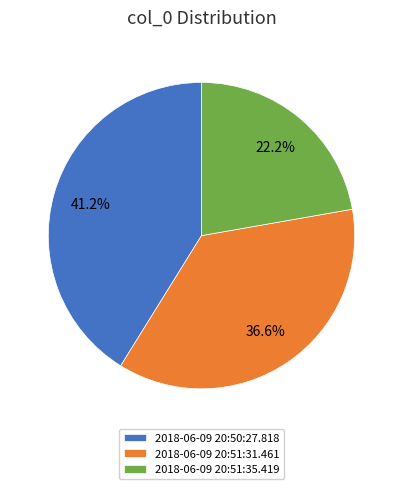

To the nearest percent, what is the difference between the largest and smallest slice percentages?

19%